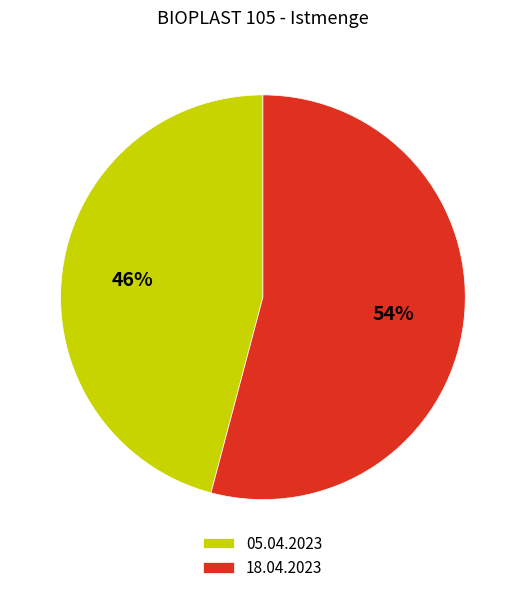

Between 18.04.2023 and 05.04.2023, which is larger?

18.04.2023